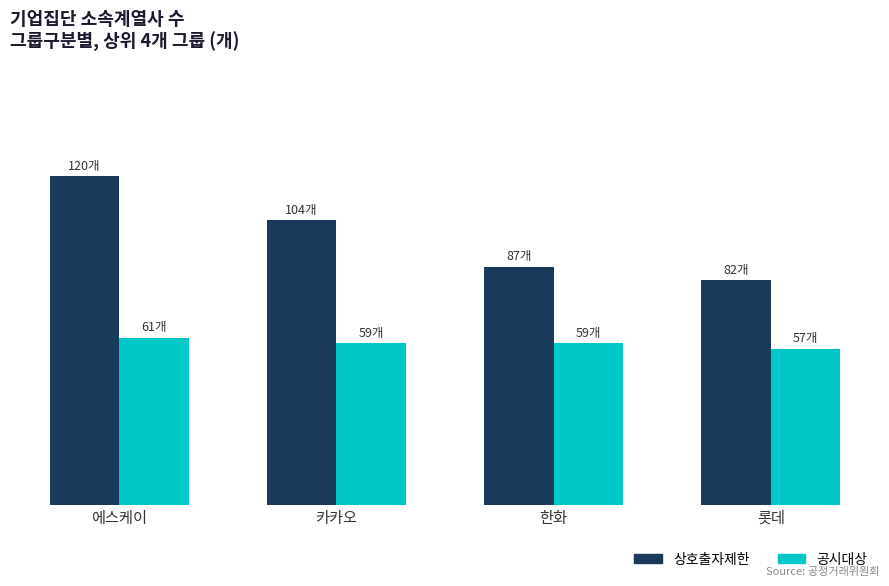

Are the bars grouped side by side (vs. stacked)?

Yes